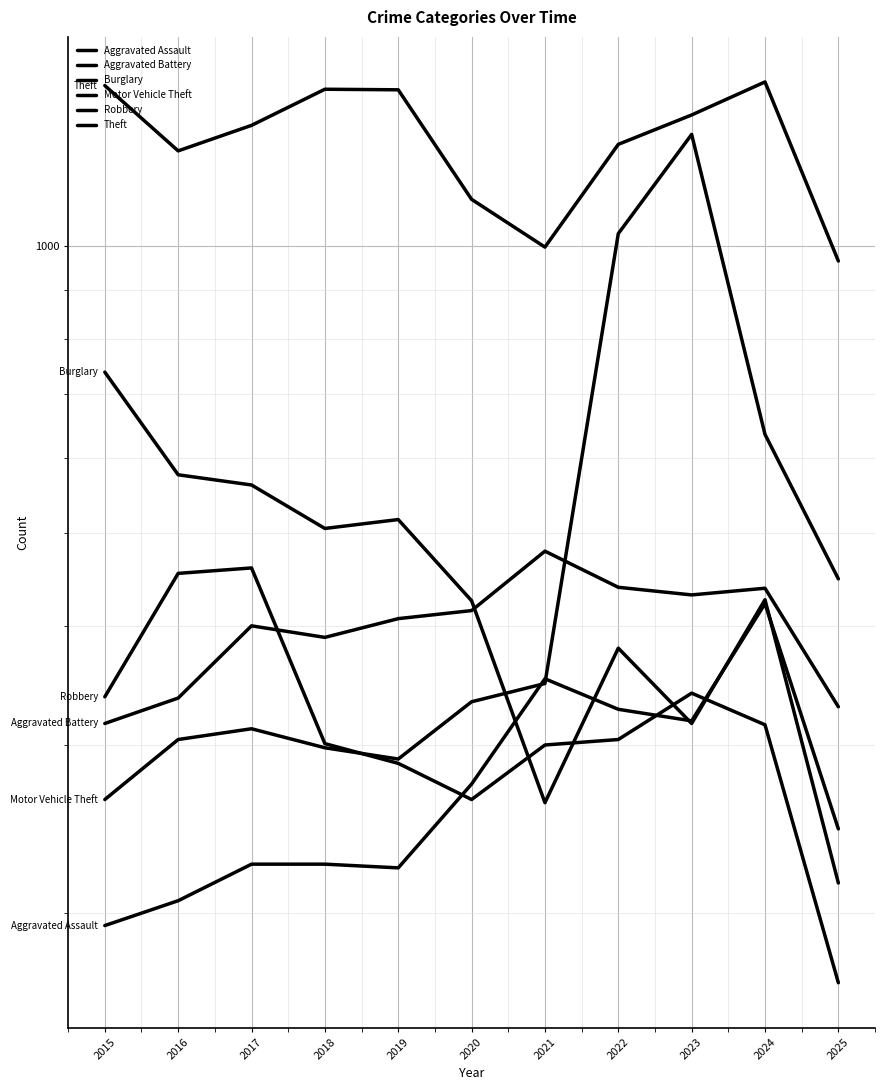

What are all the series names shown in the legend?

Aggravated Assault, Aggravated Battery, Burglary, Motor Vehicle Theft, Robbery, Theft